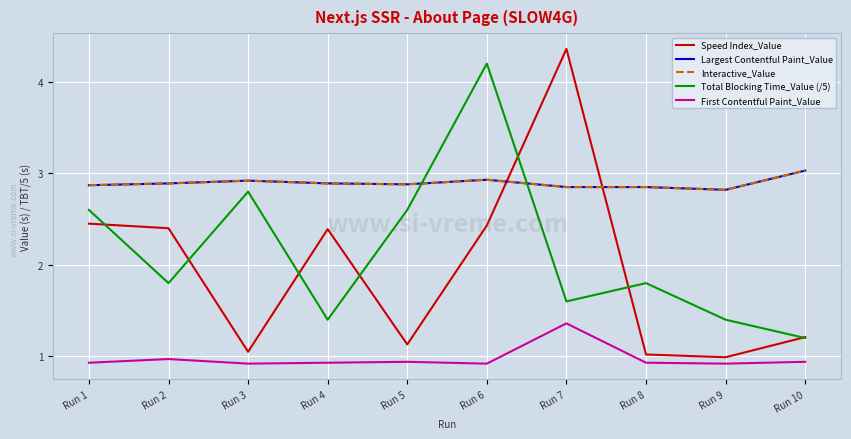

Is this an area chart (filled region under the line)?

No